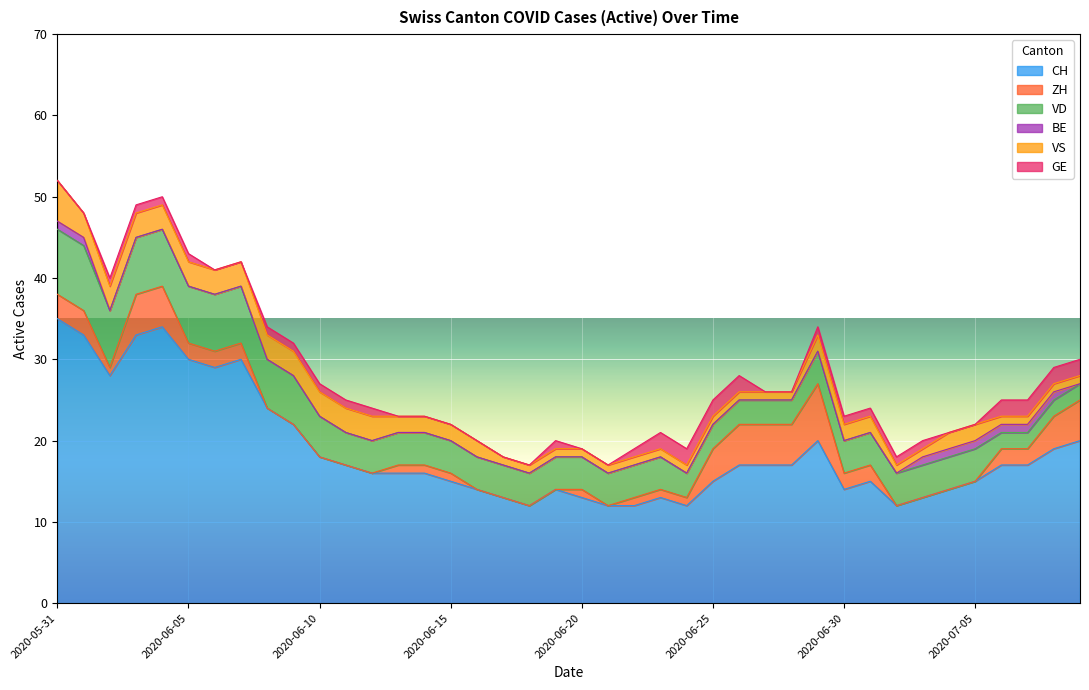

List the series in order of their peak value, highest first.

CH, VD, ZH, VS, GE, BE